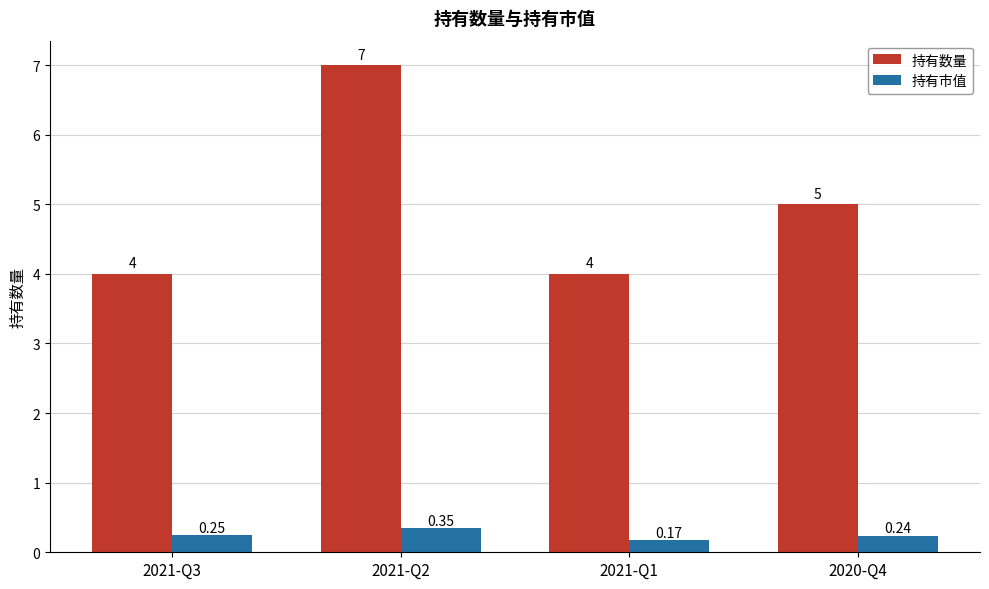

Is the value of 持有数量 at 2020-Q4 greater than the value of 持有市值 at 2020-Q4?

Yes